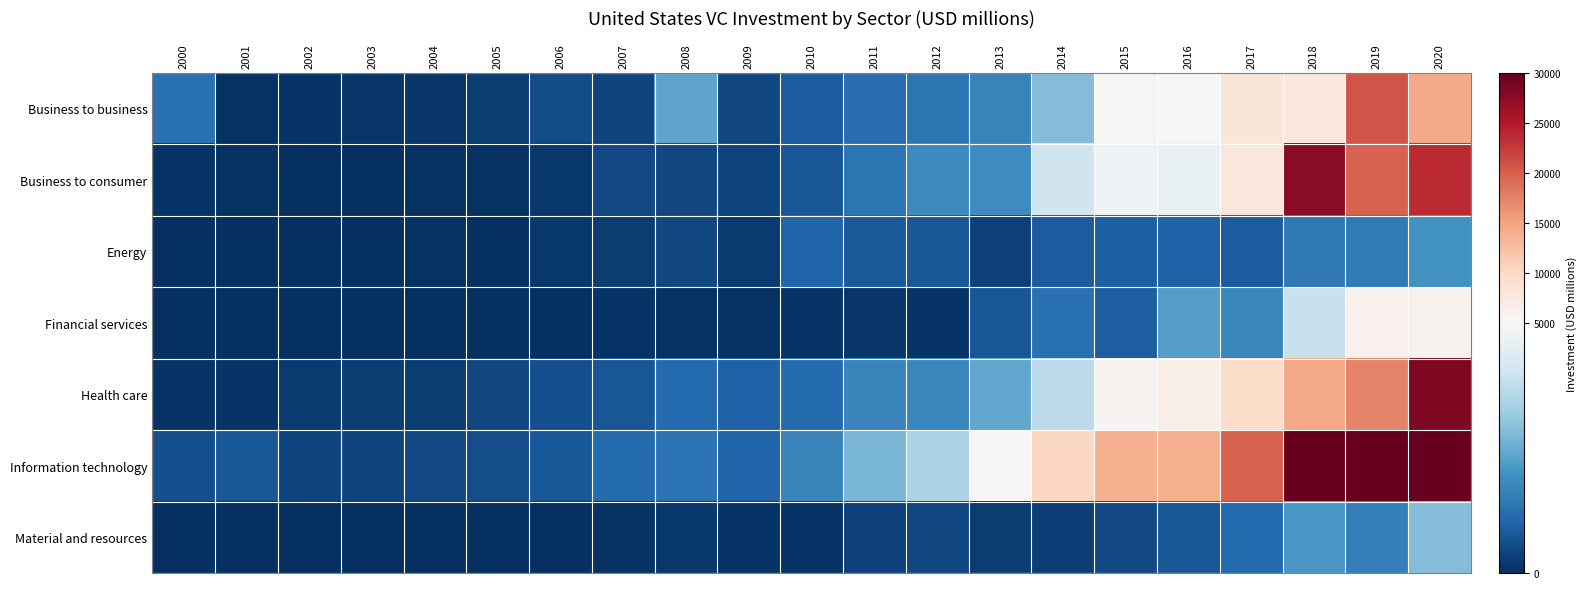

What is the spread (max minus min) of values at 2007?

1102.5